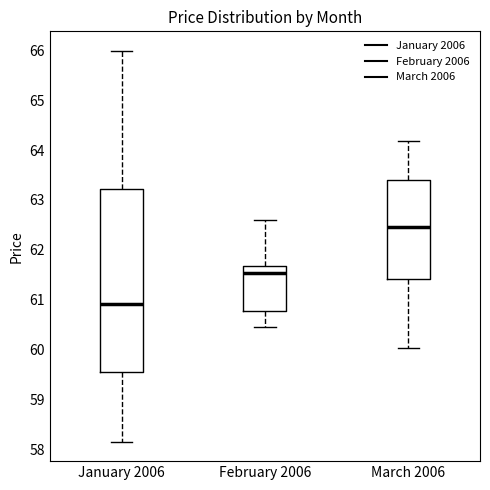

Reading left to right, read every box against the y-axis: the position of its median line, the range the box covers, and the ends of its whiskers. The values are not printed on the chart, so give them approximately, as read against the axis.

January 2006: median 60.9, box 59.6 to 63.2, whiskers 58.2 to 66.0
February 2006: median 61.5, box 60.8 to 61.7, whiskers 60.4 to 62.6
March 2006: median 62.5, box 61.4 to 63.4, whiskers 60.0 to 64.2